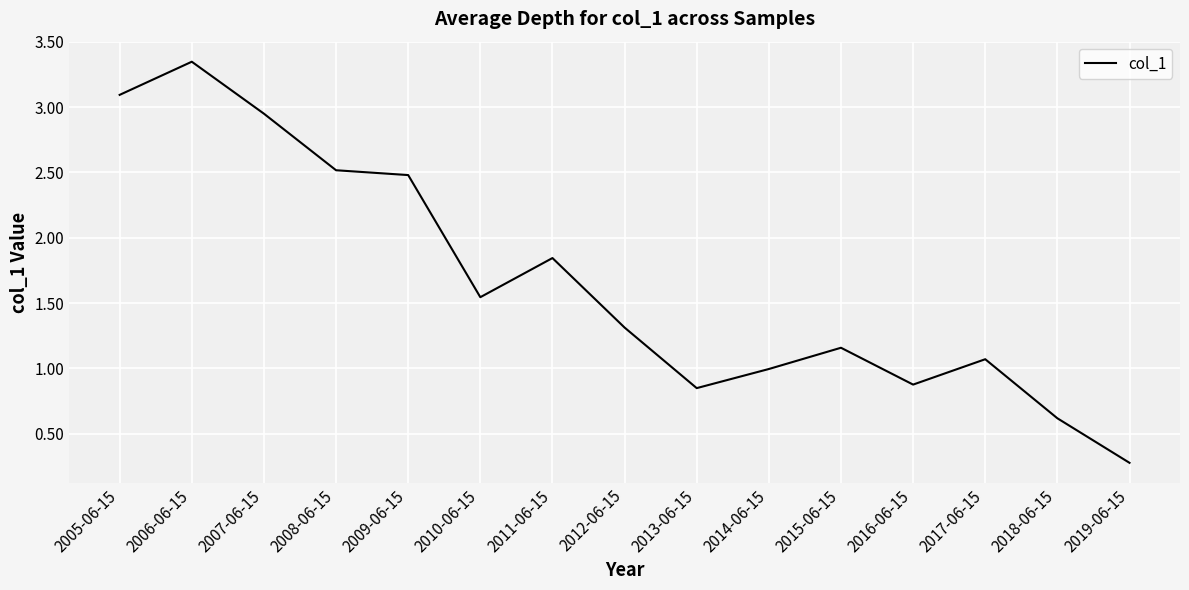

Is it true that the value at 2009-06-15 is 4.4?

False